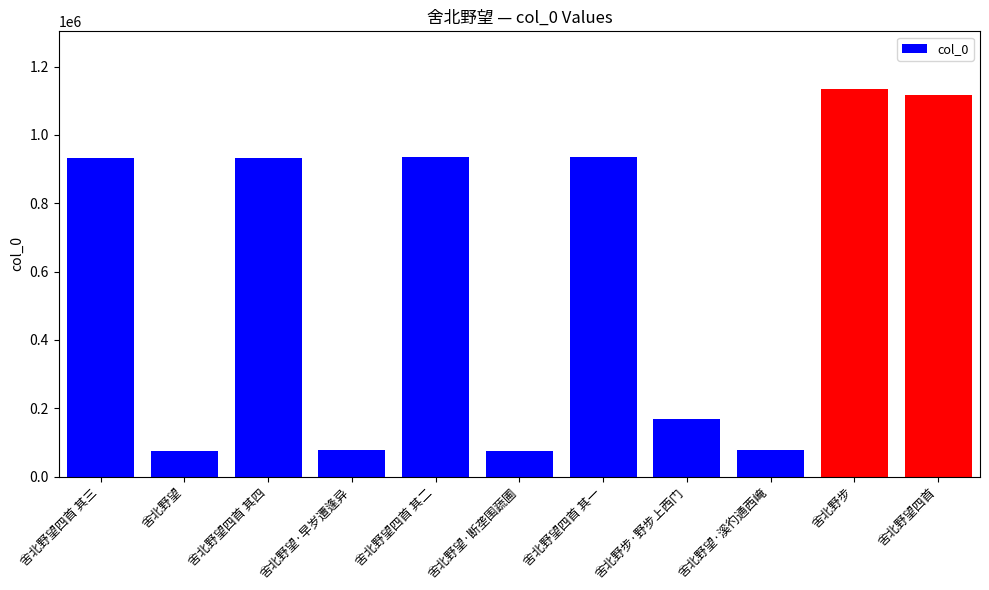

What is the sum of all values?

6461632